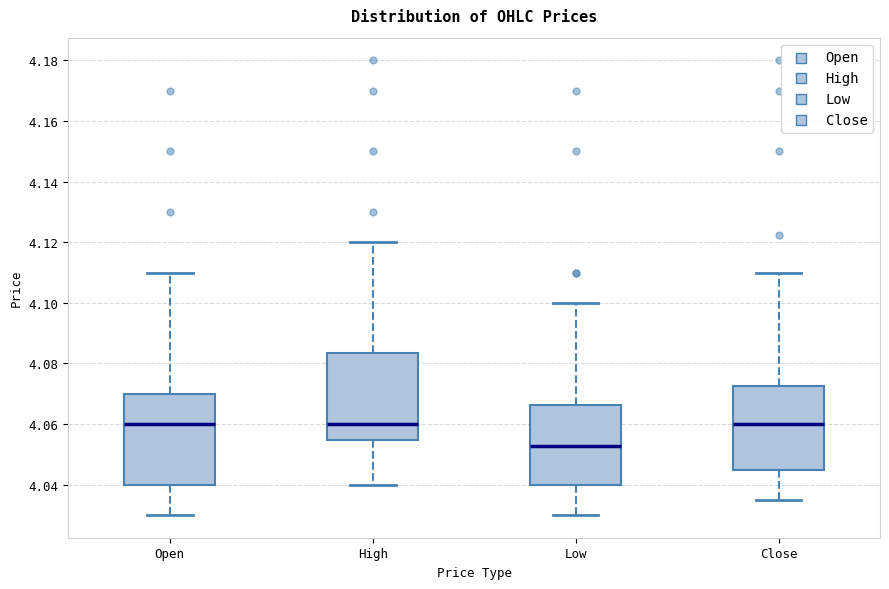

Reading left to right, transcribe this box plot: for each box, give where its median line is, the range the box spans, and where its two whiskers end, as read against the y-axis. The values are not printed on the chart, so give them approximately, as read against the axis.

Open: median 4.060, box 4.040 to 4.070, whiskers 4.030 to 4.110
High: median 4.060, box 4.054 to 4.084, whiskers 4.040 to 4.120
Low: median 4.052, box 4.040 to 4.066, whiskers 4.030 to 4.100
Close: median 4.060, box 4.046 to 4.072, whiskers 4.036 to 4.110